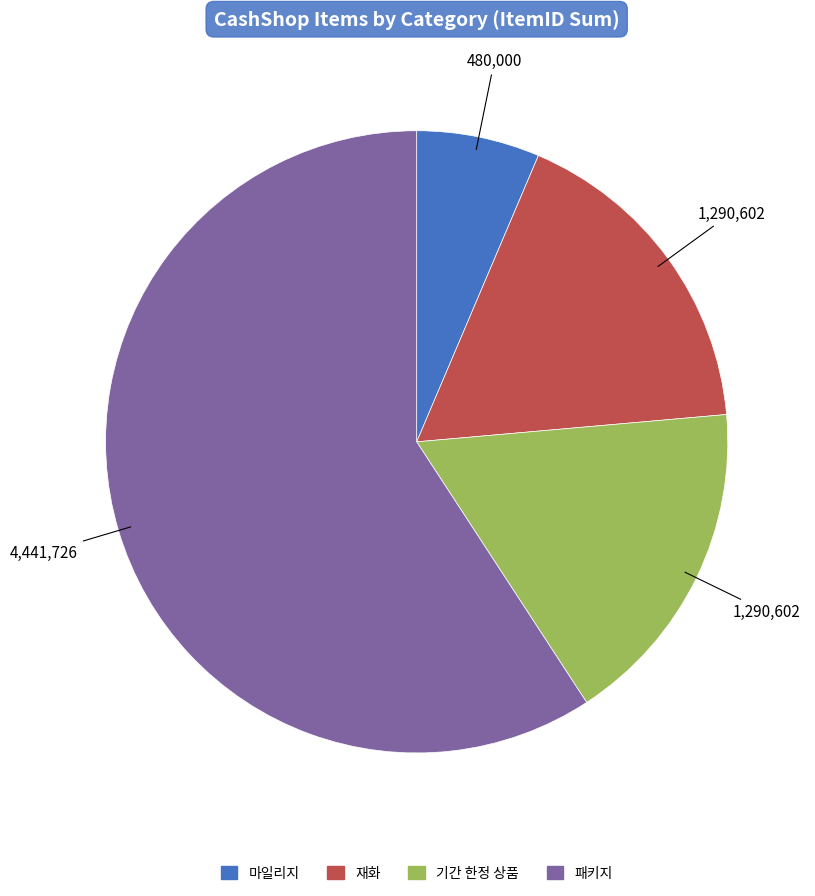

Does any single category account for the majority?

Yes